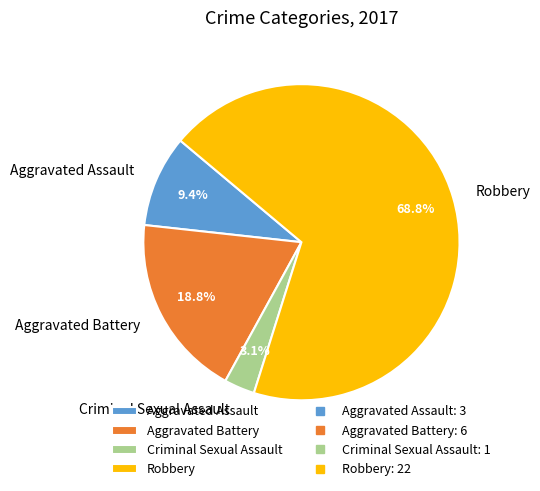

How much of the chart is everything except Aggravated Assault?

90.6%